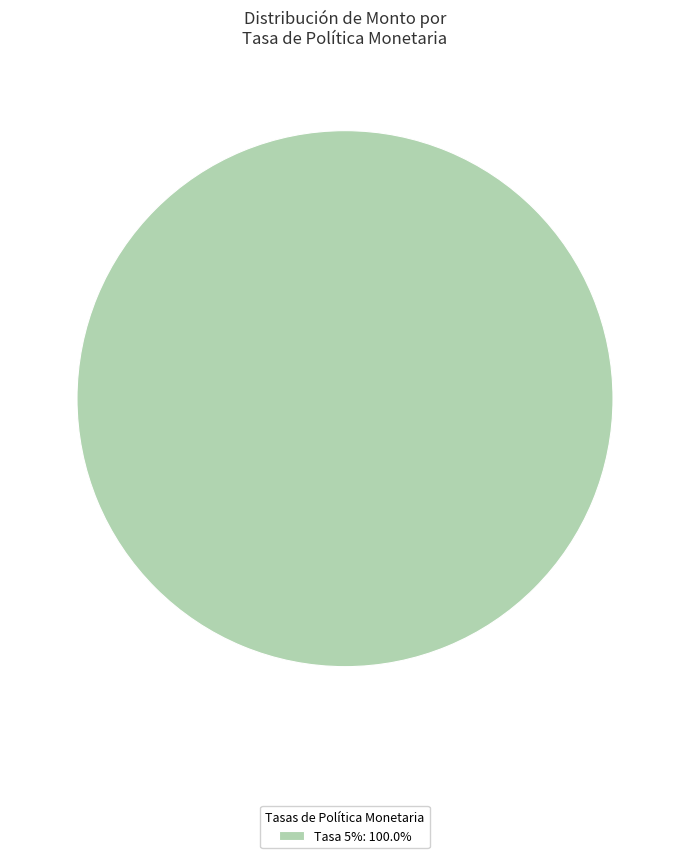

Is there any slice that represents more than half of the pie?

Yes